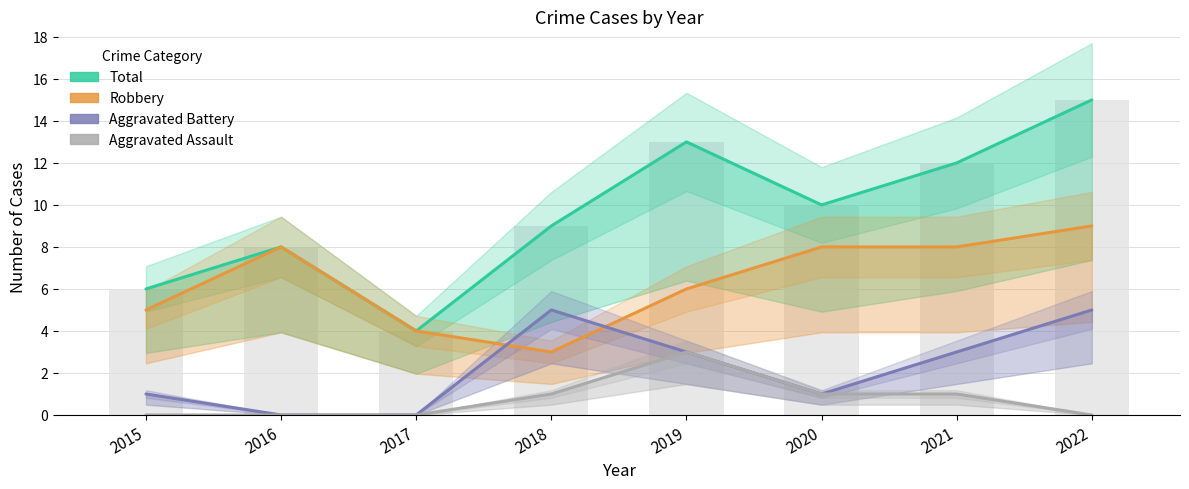

Is the value of Aggravated Battery at 2020 greater than the value of Robbery at 2021?

No